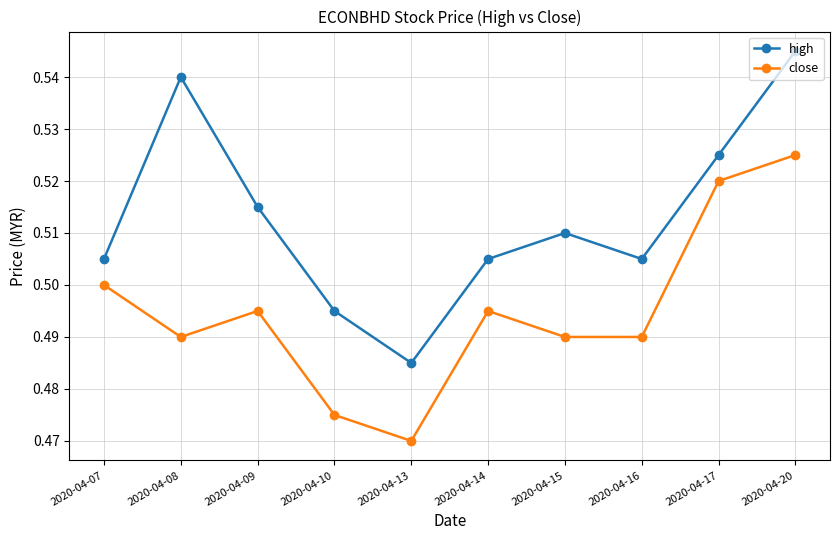

Is the value of close at 2020-04-14 greater than the value of high at 2020-04-13?

Yes